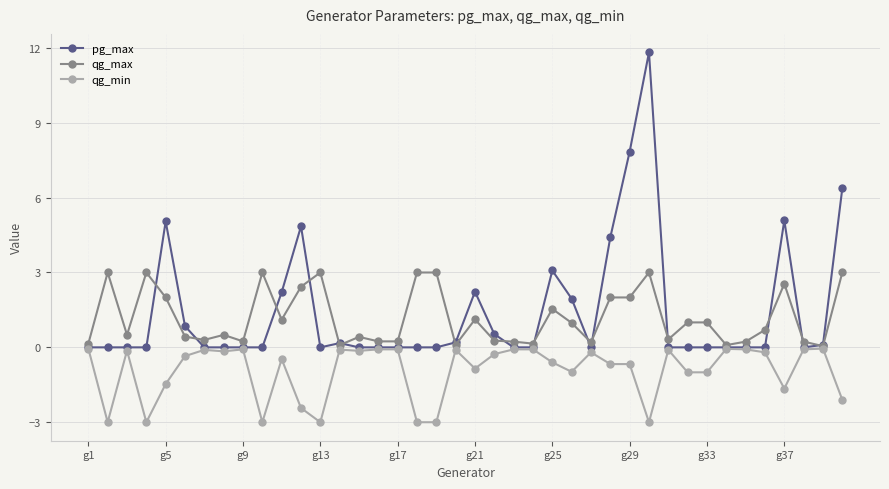

At how many categories does at least one series exceed 4?

7